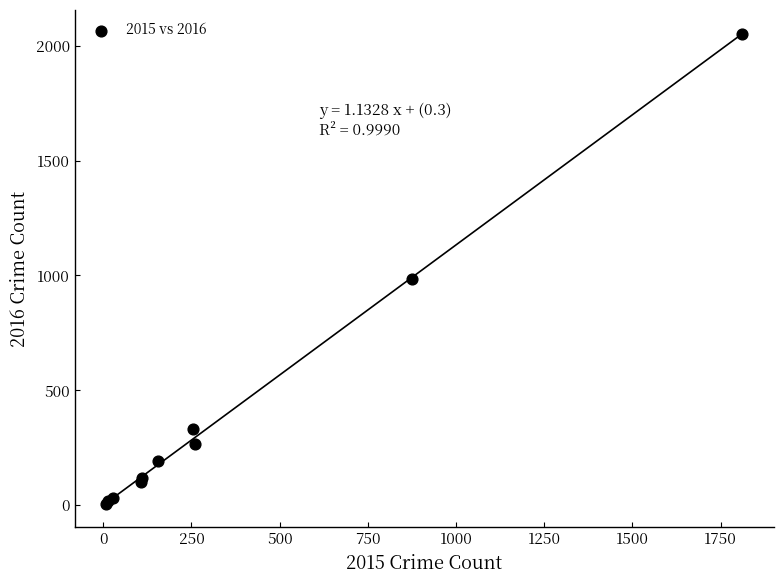

What Y value in the scatter plot is closest to 1030?

984